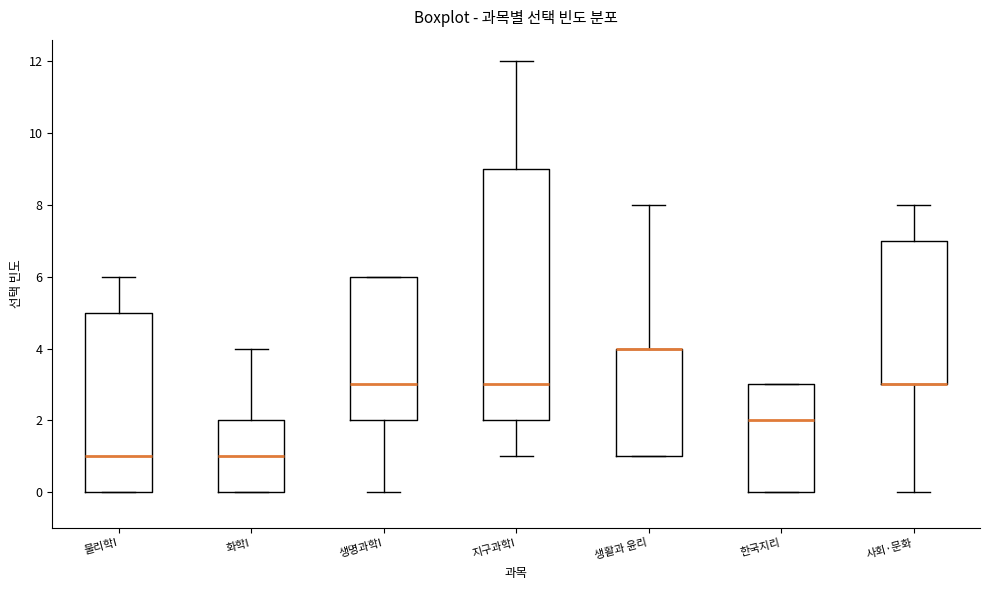

Reading left to right, transcribe this box plot: for each box, give where its median line is, the range the box spans, and where its two whiskers end, as read against the y-axis. The values are not printed on the chart, so give them approximately, as read against the axis.

물리학I: median 1, box 0 to 5, whiskers 0 to 6
화학I: median 1, box 0 to 2, whiskers 0 to 4
생명과학I: median 3, box 2 to 6, whiskers 0 to 6
지구과학I: median 3, box 2 to 9, whiskers 1 to 12
생활과 윤리: median 4 (drawn on the box's upper edge), box 1 to 4, whiskers 1 to 8
한국지리: median 2, box 0 to 3, whiskers 0 to 3
사회·문화: median 3 (drawn on the box's lower edge), box 3 to 7, whiskers 0 to 8